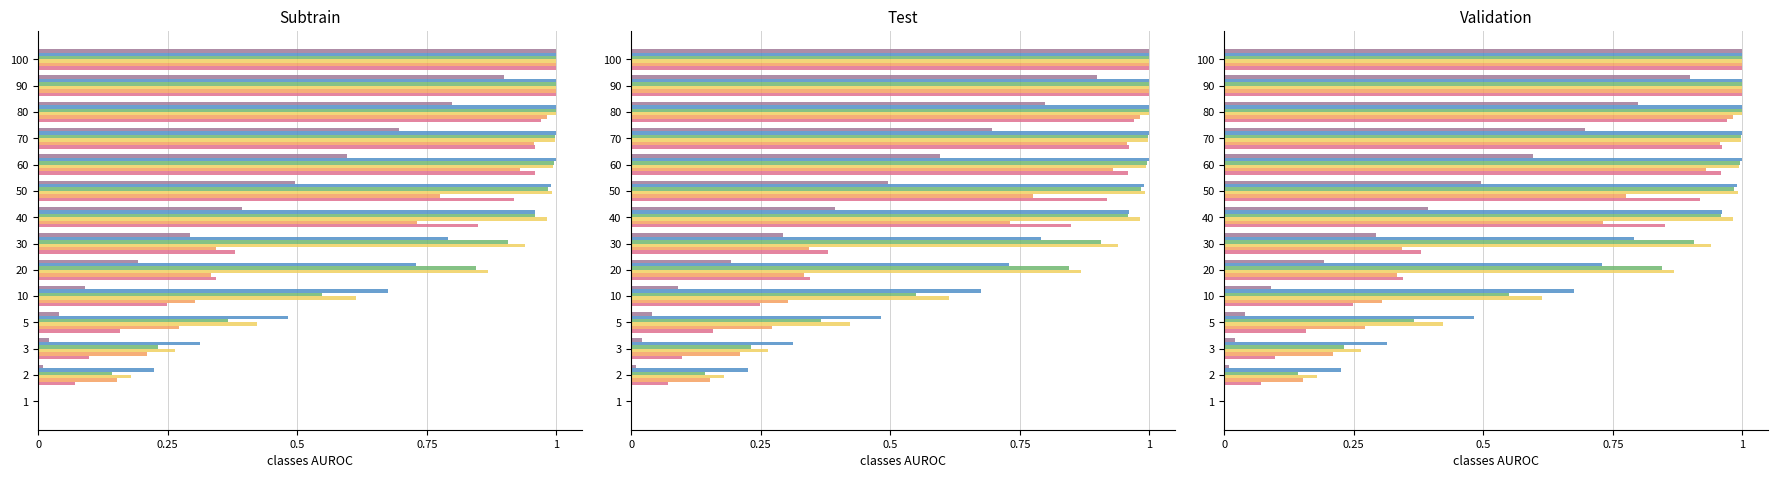

How many data points does each series have?

14